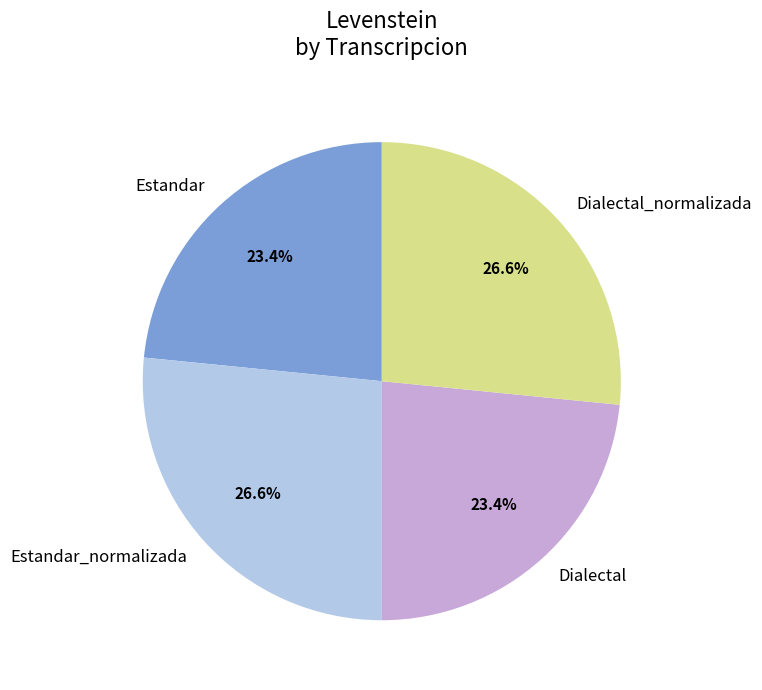

Which has a higher value, Dialectal_normalizada or Estandar?

Dialectal_normalizada